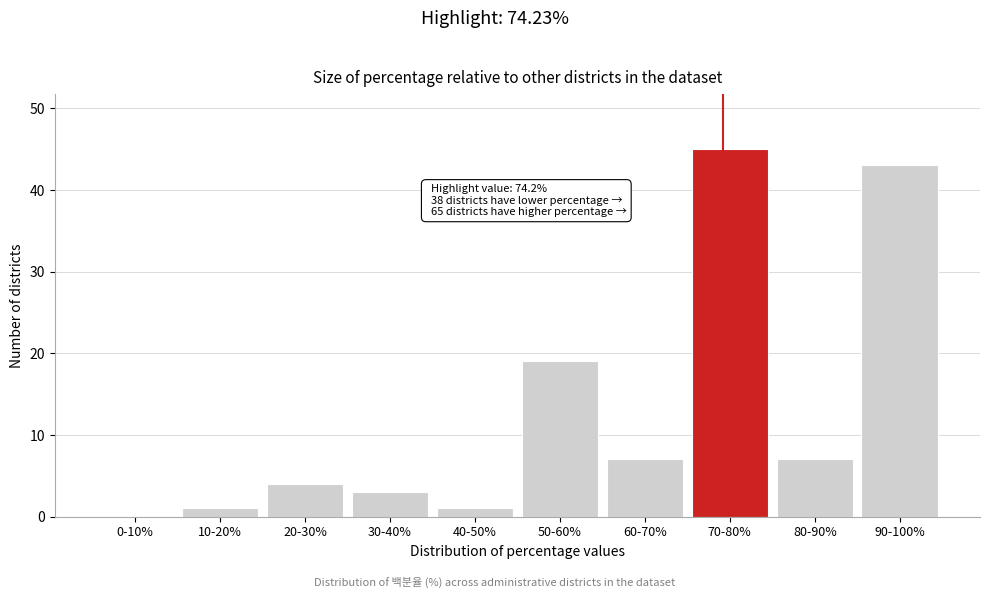

Reading left to right, transcribe all the data shown in this chart.

0-10%=0	10-20%=1	20-30%=4	30-40%=3	40-50%=1	50-60%=19	60-70%=7	70-80%=45	80-90%=7	90-100%=43